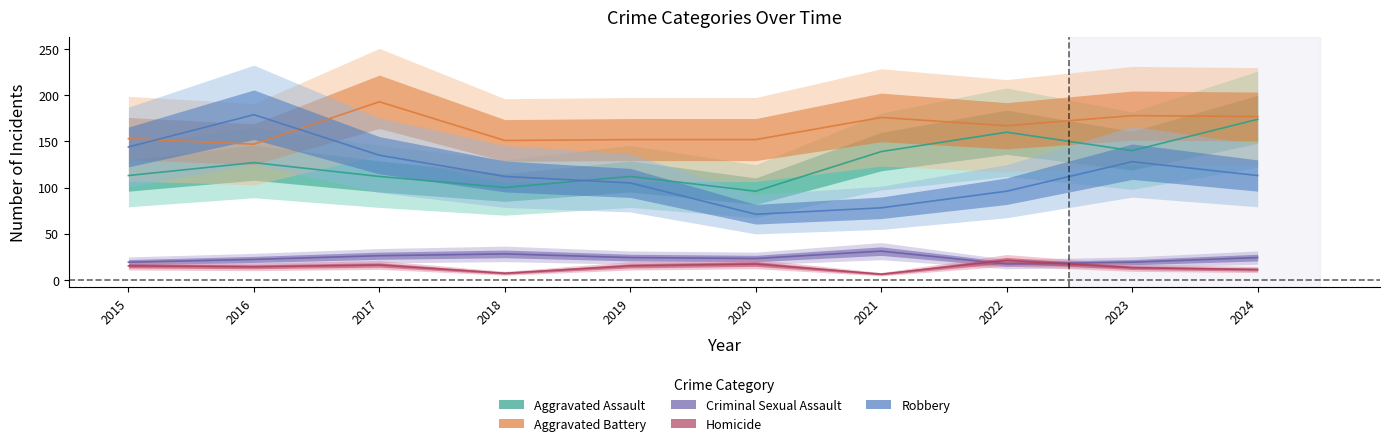

True or false: Homicide and Robbery intersect in this chart.

False